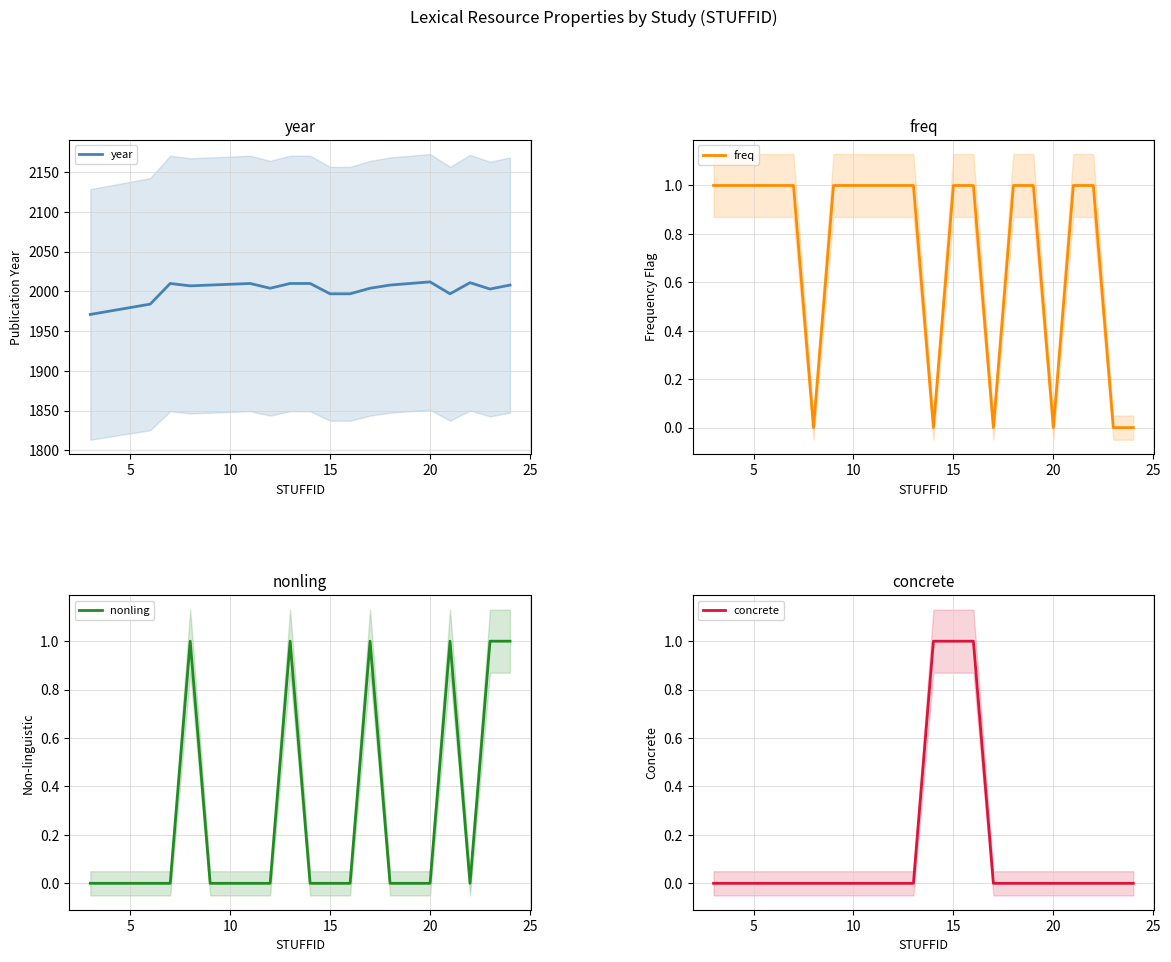

How many lines are shown in the chart?

4